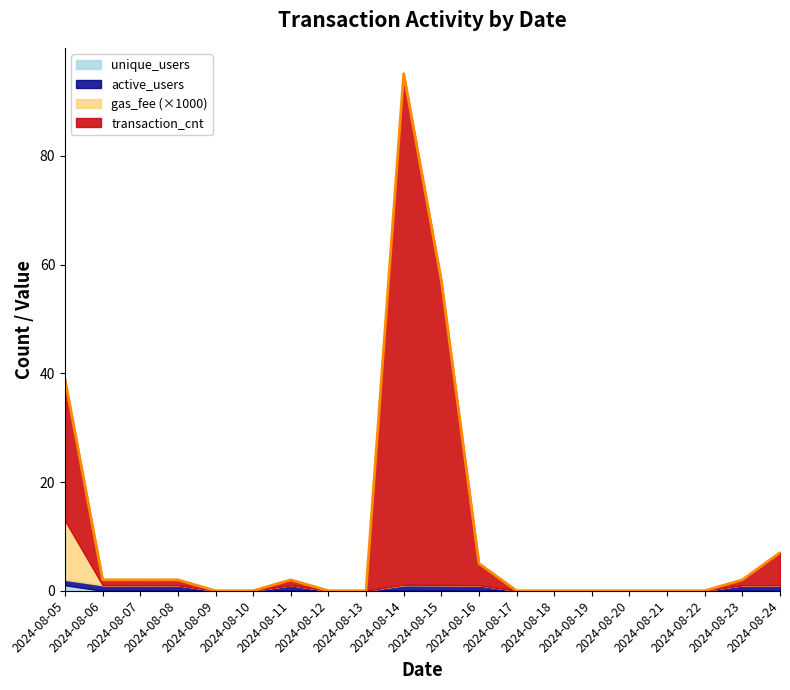

At which category does gas_fee_scaled reach its first local valley?

2024-08-07